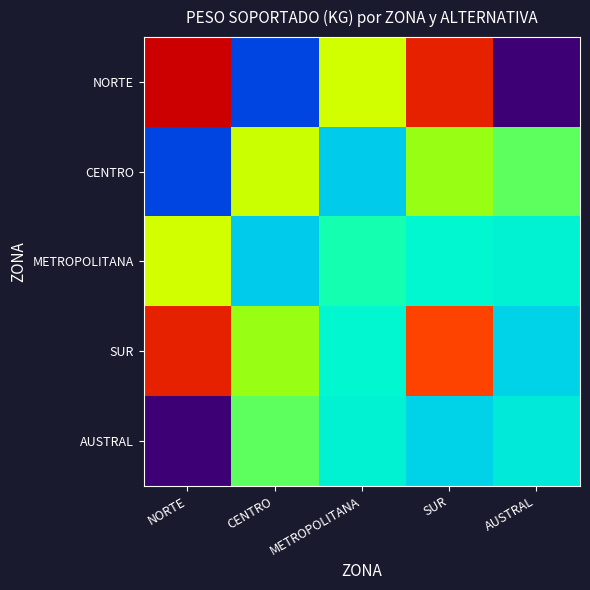

Reading right to left, list all the values displayed in this chart.

NORTE: AUSTRAL=517.0	SUR=1846.5	METROPOLITANA=1431.5	CENTRO=806.0	NORTE=1948.0
CENTRO: AUSTRAL=1243.5	SUR=1311.0	METROPOLITANA=1007.0	CENTRO=1406.0	NORTE=806.0
METROPOLITANA: AUSTRAL=1101.5	SUR=1112.0	METROPOLITANA=1156.0	CENTRO=1007.0	NORTE=1431.5
SUR: AUSTRAL=1022.0	SUR=1745.0	METROPOLITANA=1112.0	CENTRO=1311.0	NORTE=1846.5
AUSTRAL: AUSTRAL=1081.0	SUR=1022.0	METROPOLITANA=1101.5	CENTRO=1243.5	NORTE=517.0